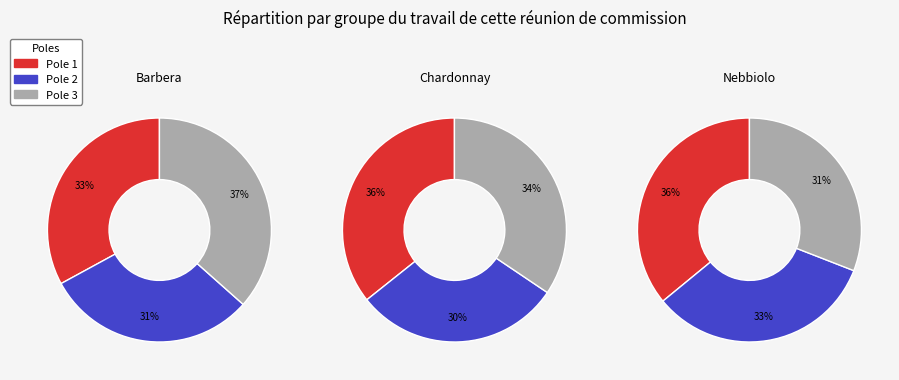

Count the number of slices in the pie.

3